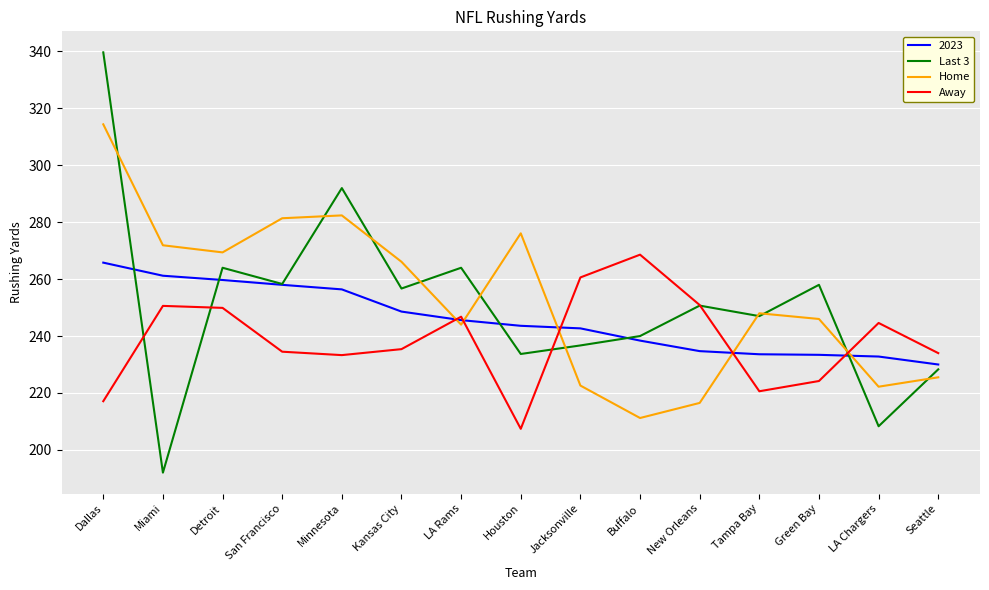

Which series changed the most between San Francisco and Seattle?

Home